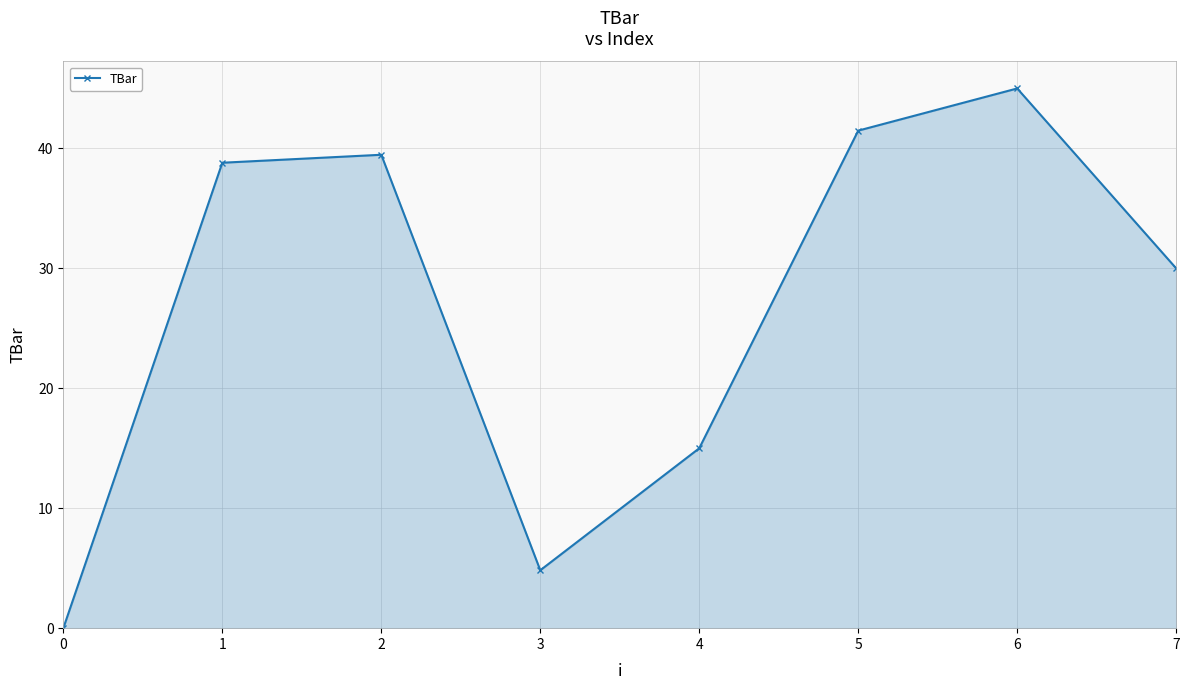

Between 5 and 7, which is larger?

5